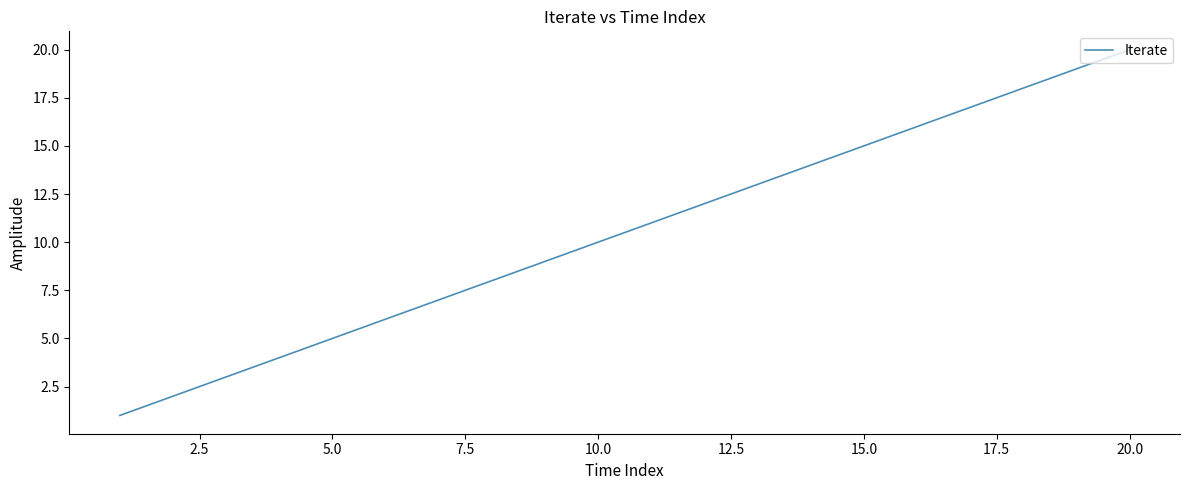

What is the greatest value displayed?

20